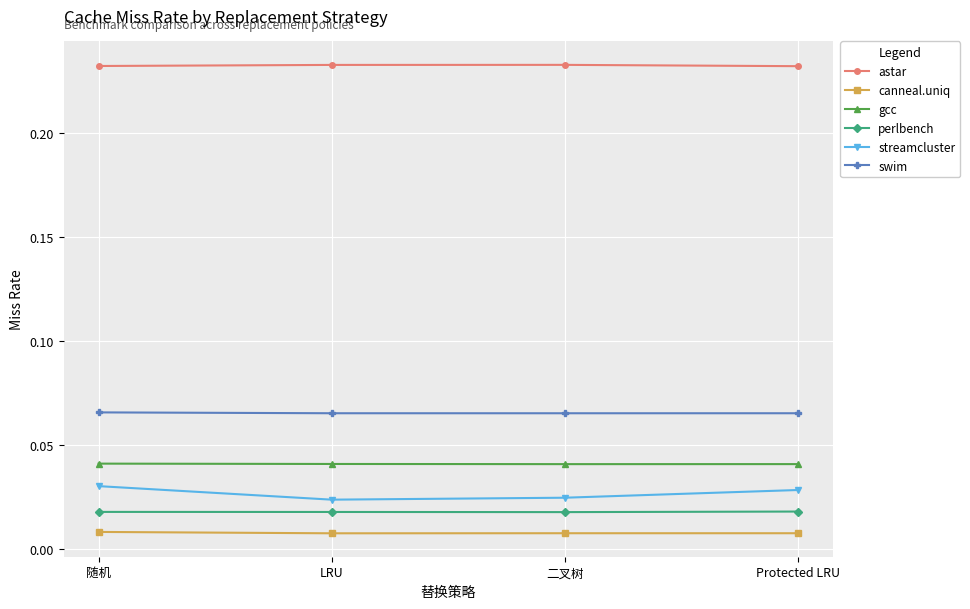

What position from the right is LRU?

3